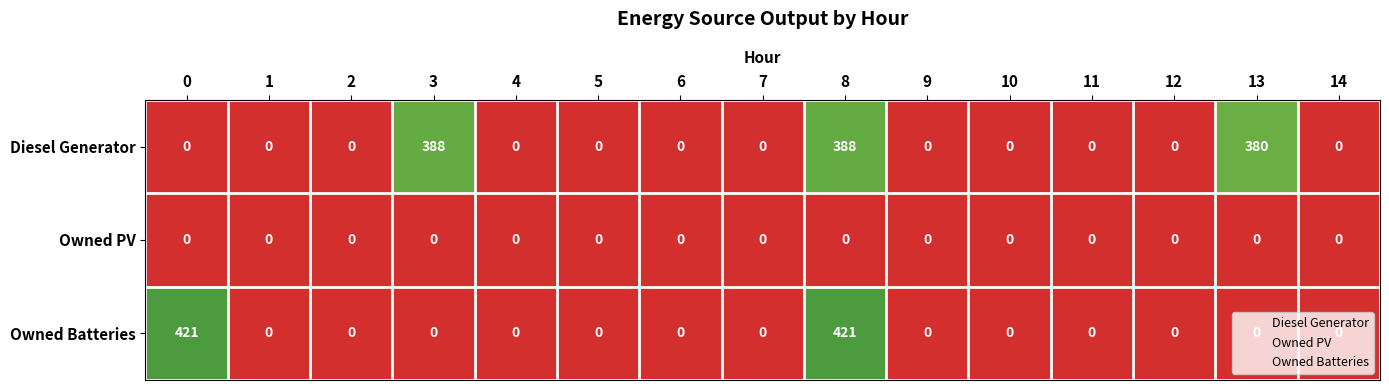

At which label is Diesel Generator closest to 194?

13